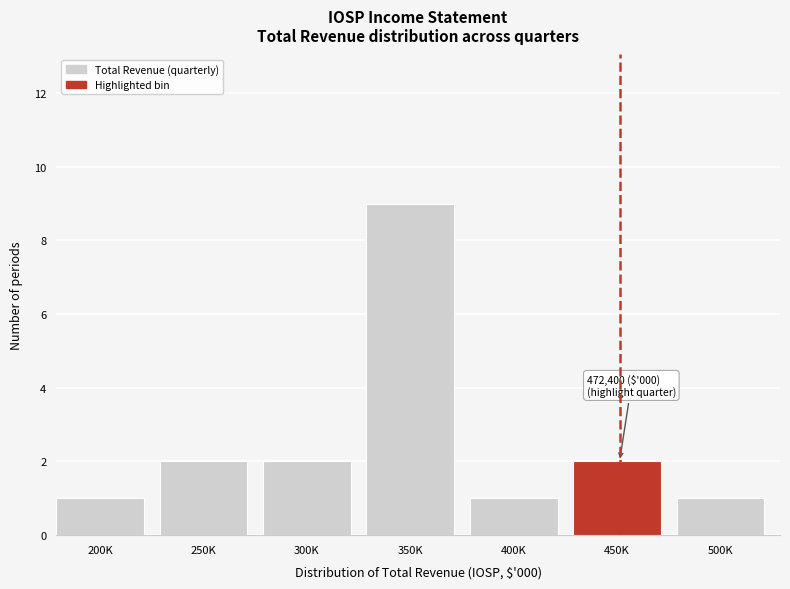

Reading left to right, extract all data points from this chart.

200K=1	250K=2	300K=2	350K=9	400K=1	450K=2	500K=1